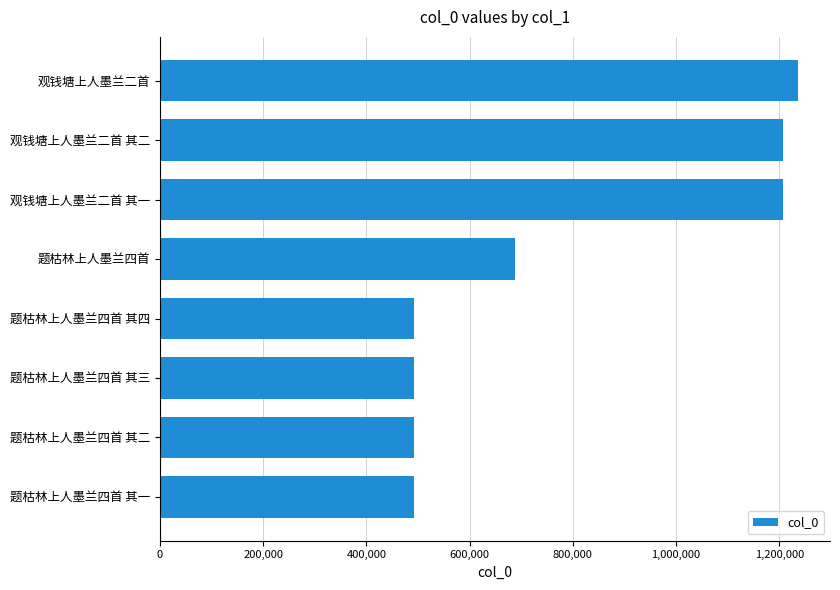

What is the label of the 7th bar from the top?

题枯林上人墨兰四首 其二